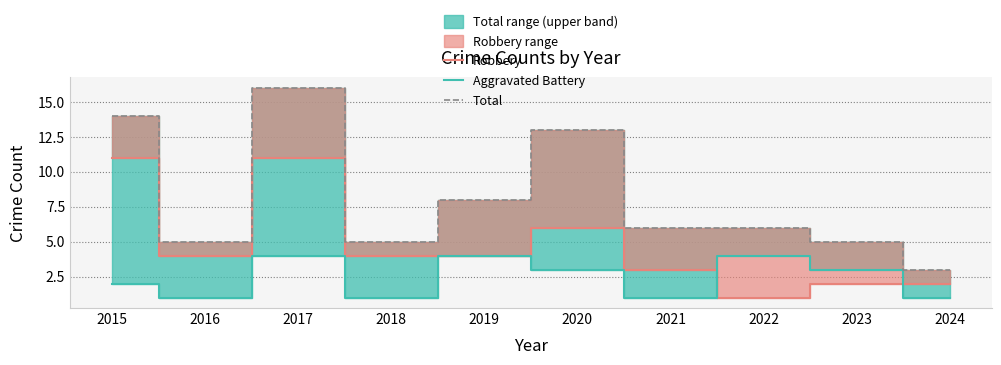

True or false: Total and Robbery cross at least once.

False